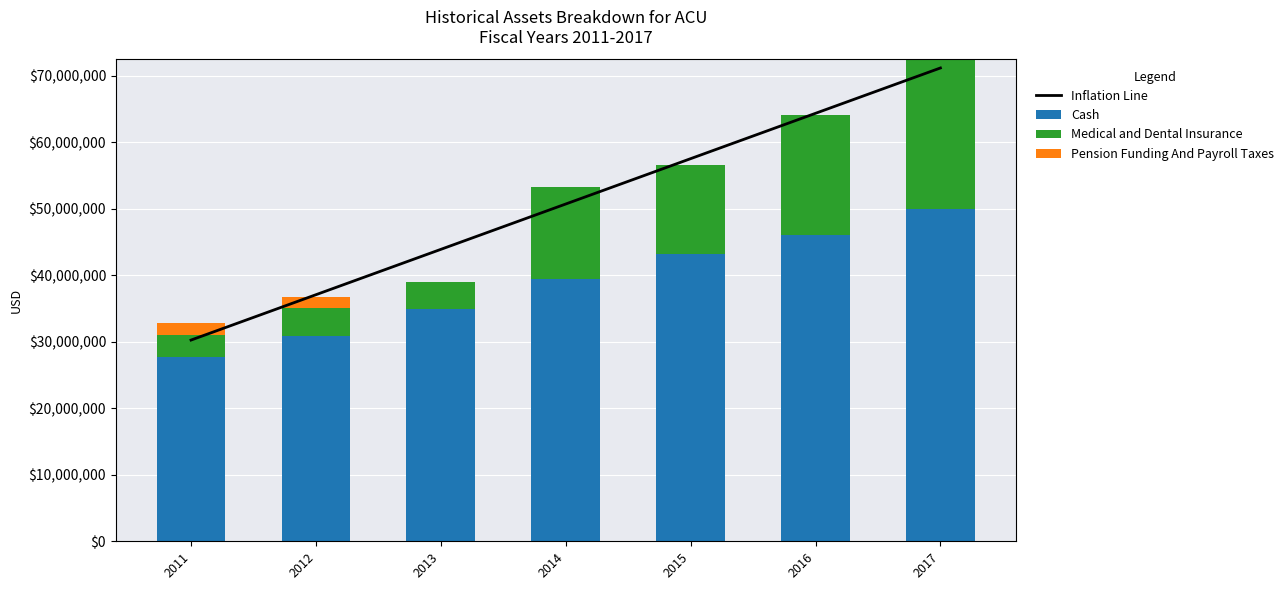

The Inflation Line series shows 71207959.2 at 2017. True or false?

True